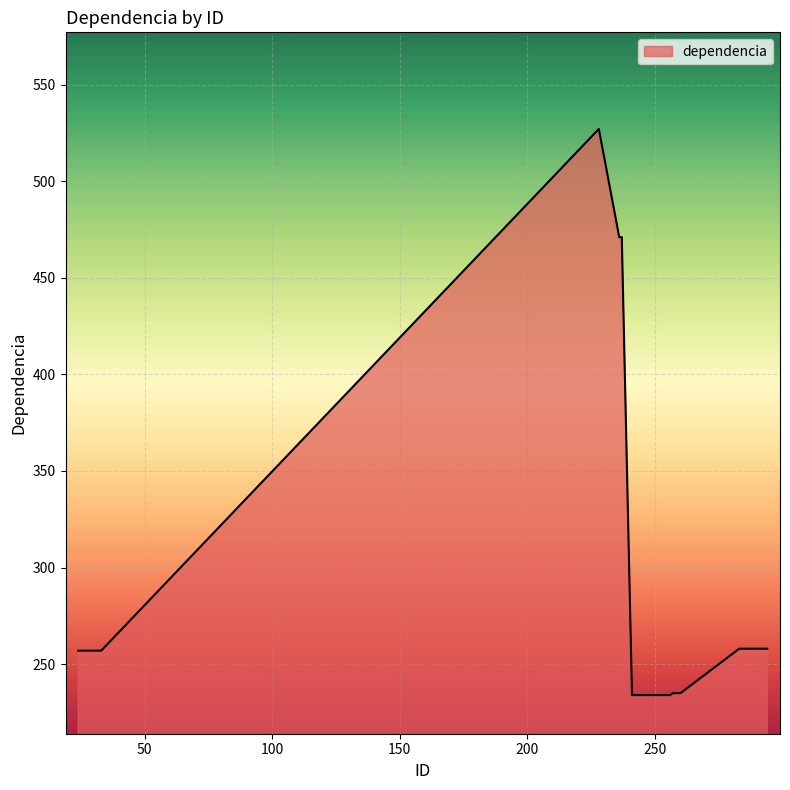

What is the sum of all values?

8797